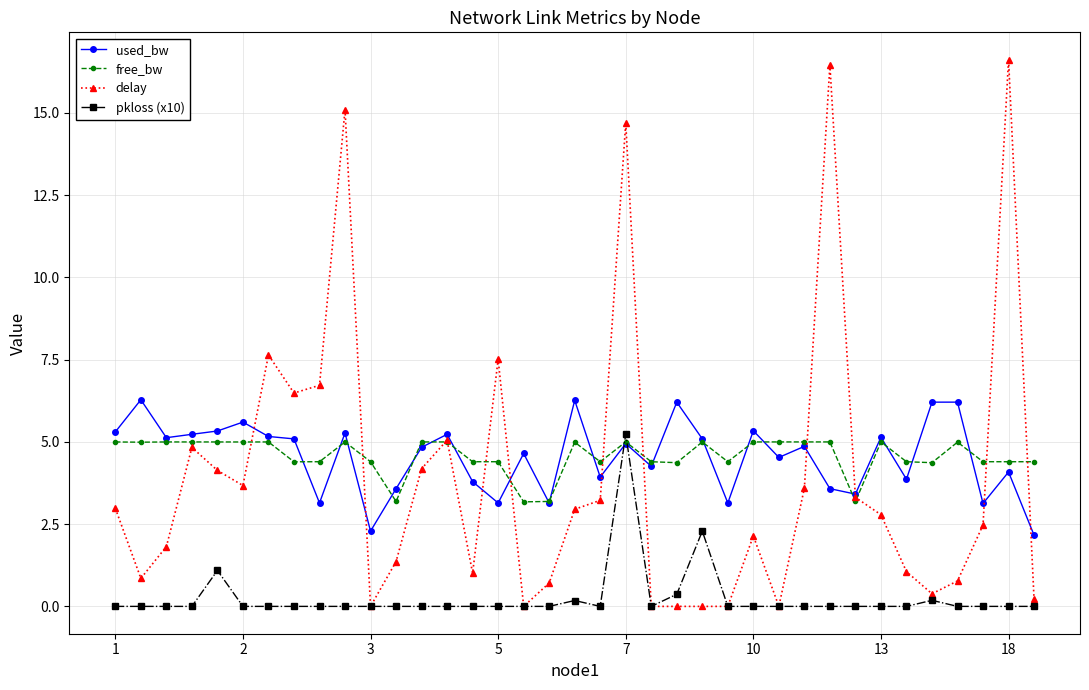

What is the difference between the maximum and minimum values in the free_bw series?

1.8